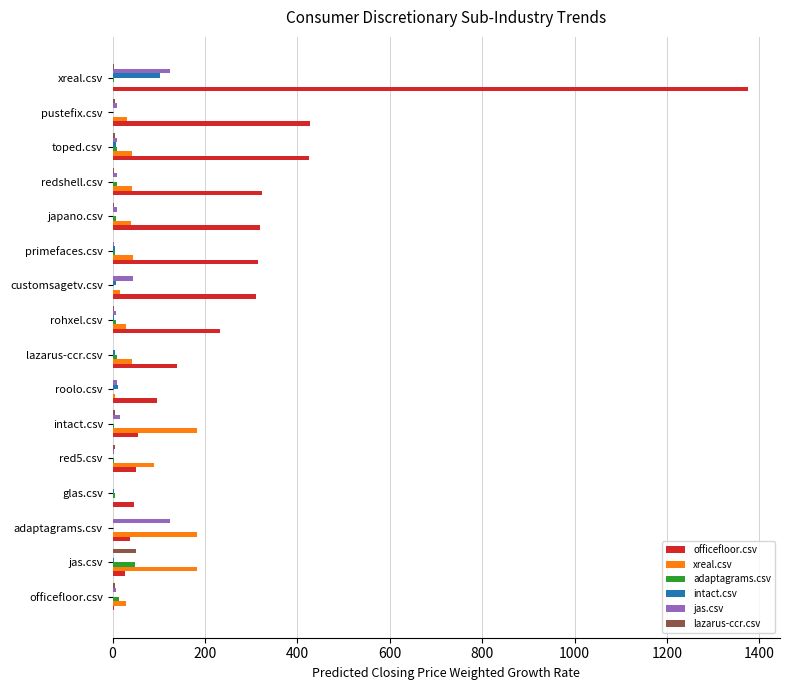

The value of lazarus-ccr.csv at adaptagrams.csv is 0. True or false?

True